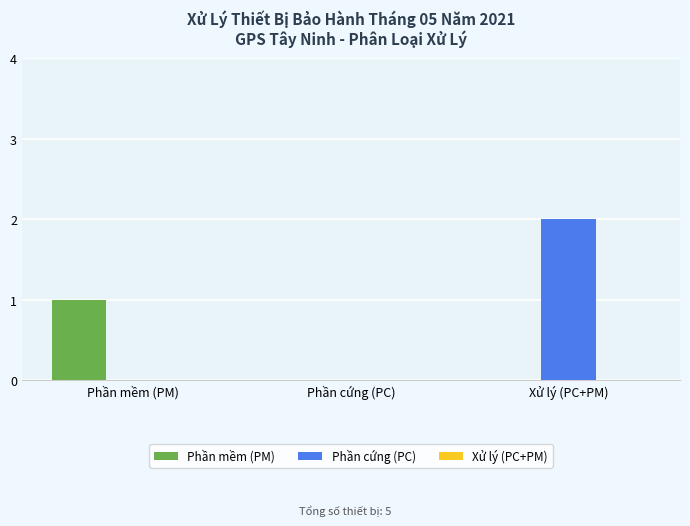

The Phần cứng (PC) series shows 0 at Phần mềm (PM). True or false?

True